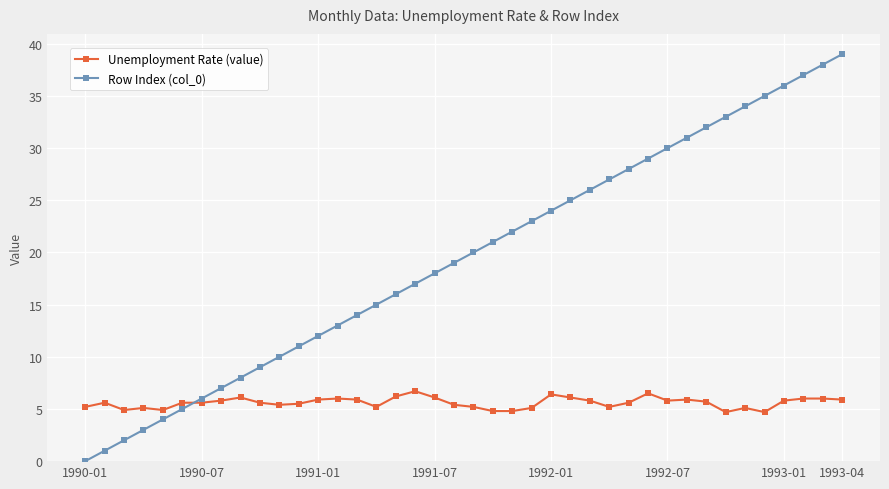

Which series has the widest spread of values?

Row Index (col_0)